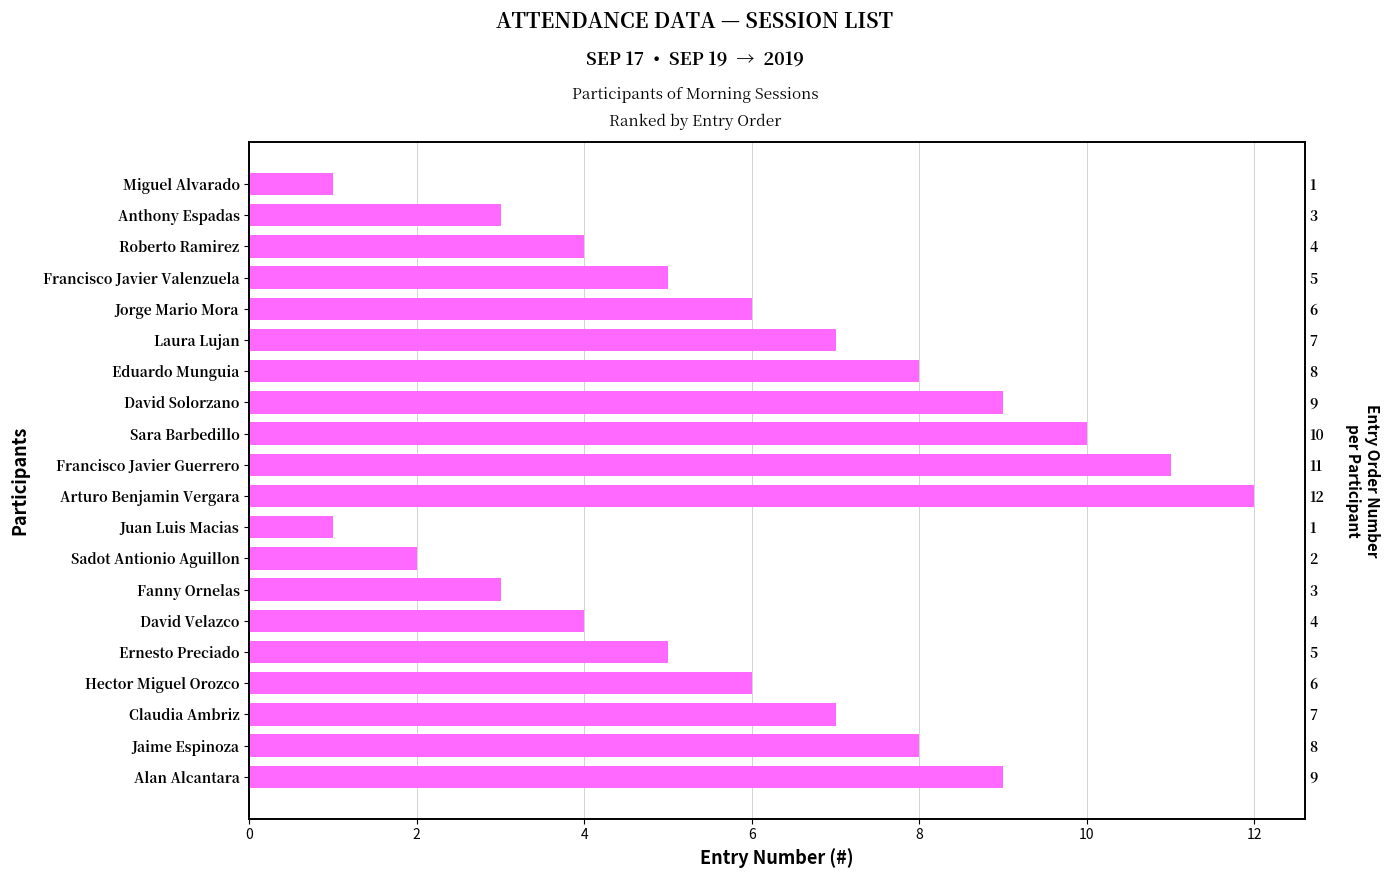

How many categories are shown in the chart?

20